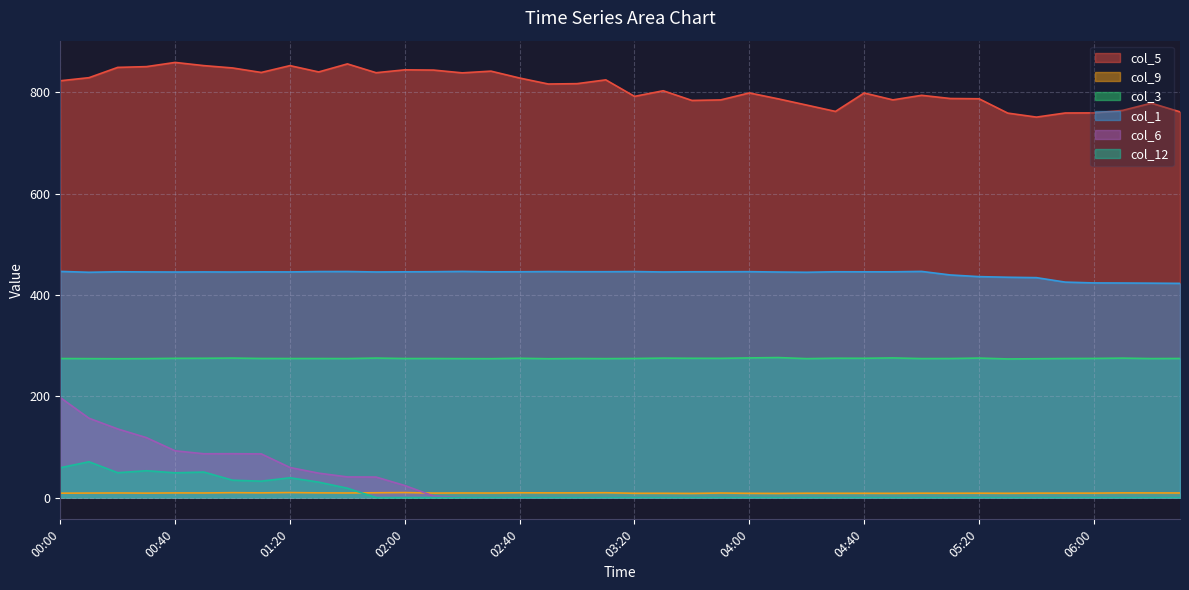

Read the col_3 value at 02:00.

274.4